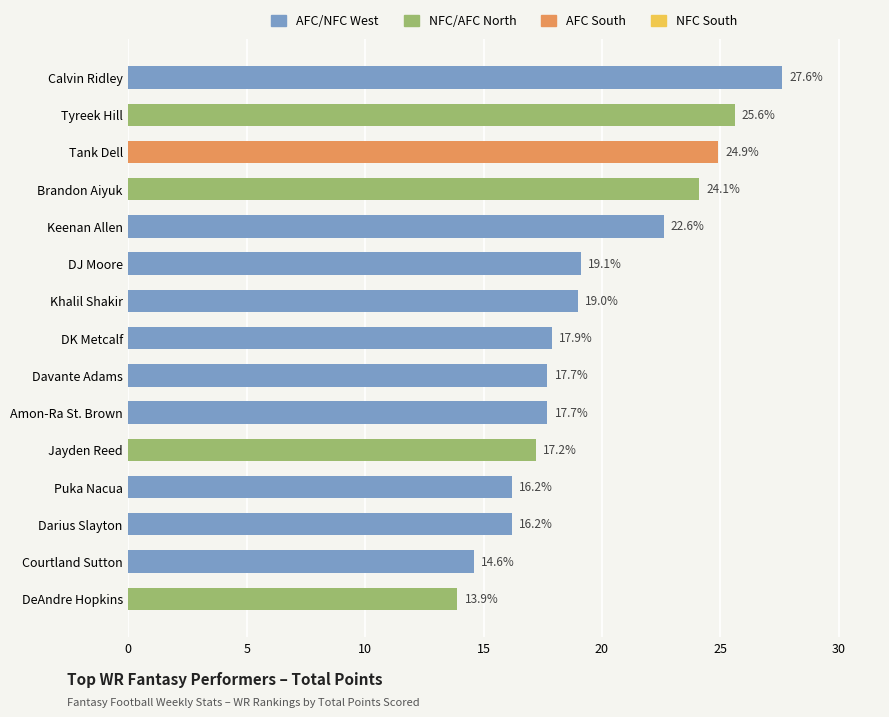

True or false: the data shows 11.7 at Jayden Reed.

False